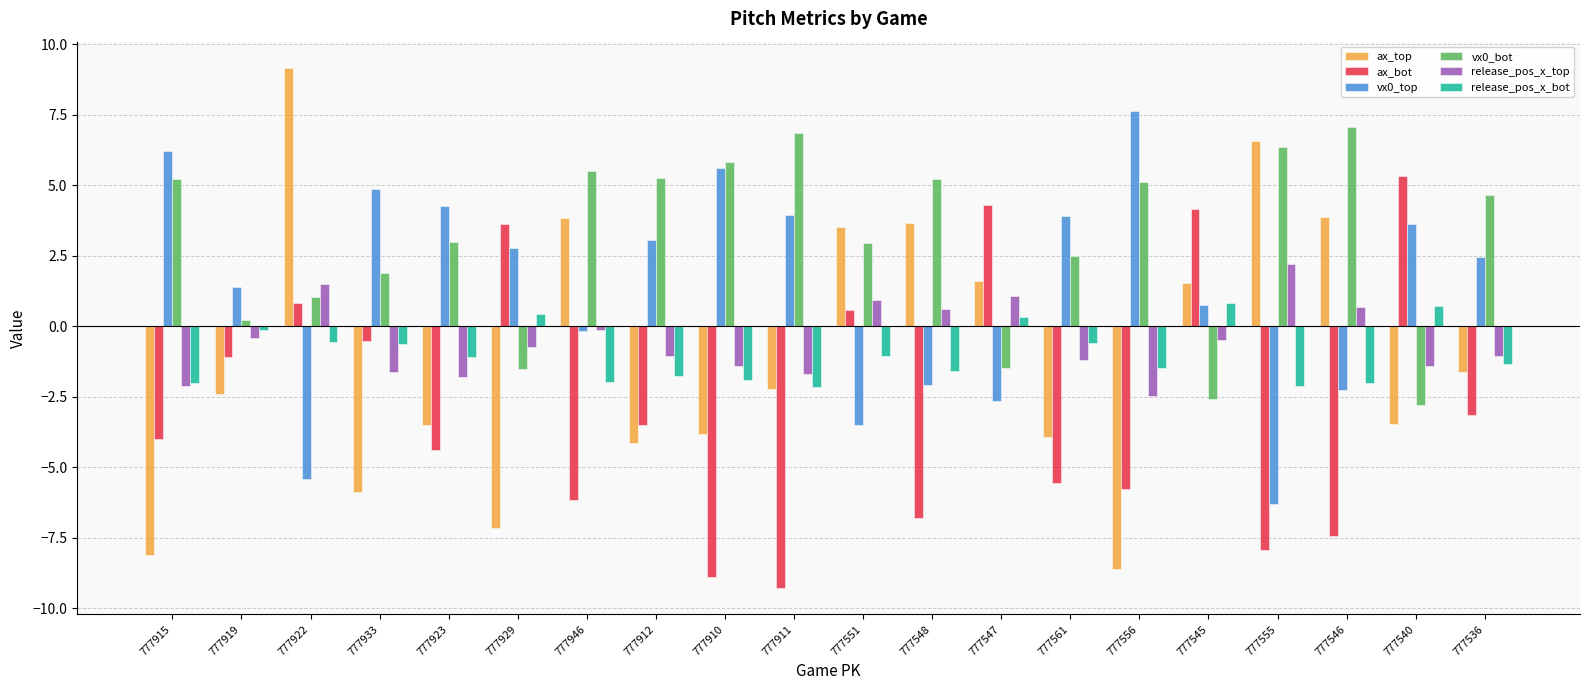

What is the value of the release_pos_x_bot bar at the 12th from the left?

-1.6